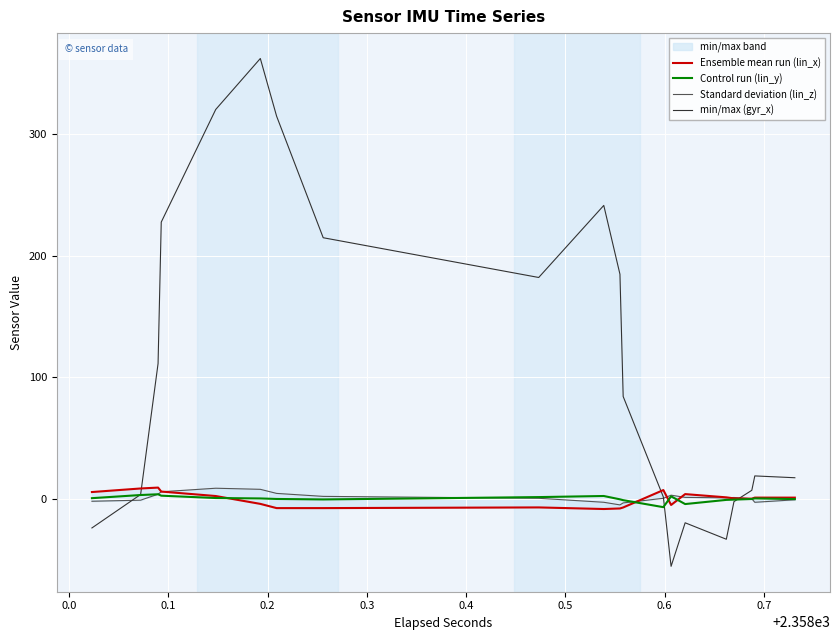

Is the value of min/max (gyr_x) at 23 greater than the value of Control run (lin_y) at 33?

Yes